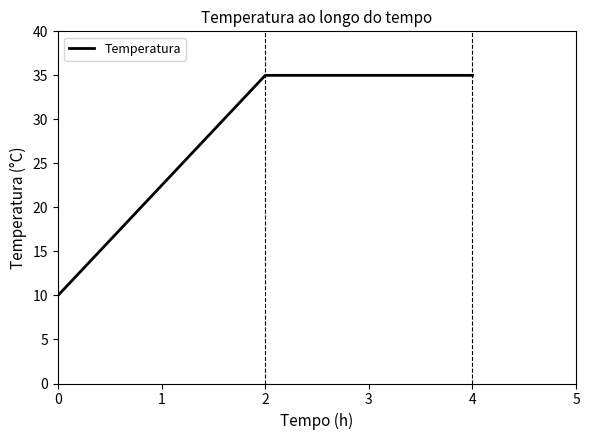

Which has a higher value, 2 or 0?

2